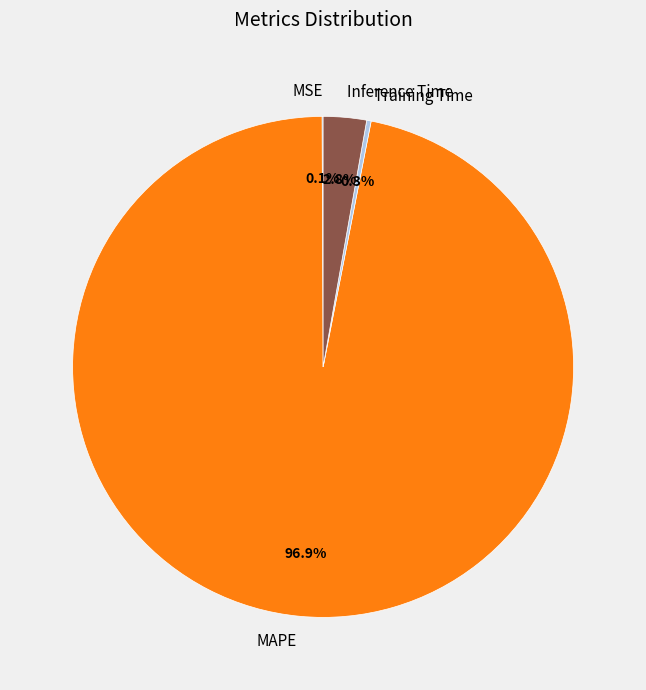

Do Inference Time and Training Time together represent more than half of the pie?

No